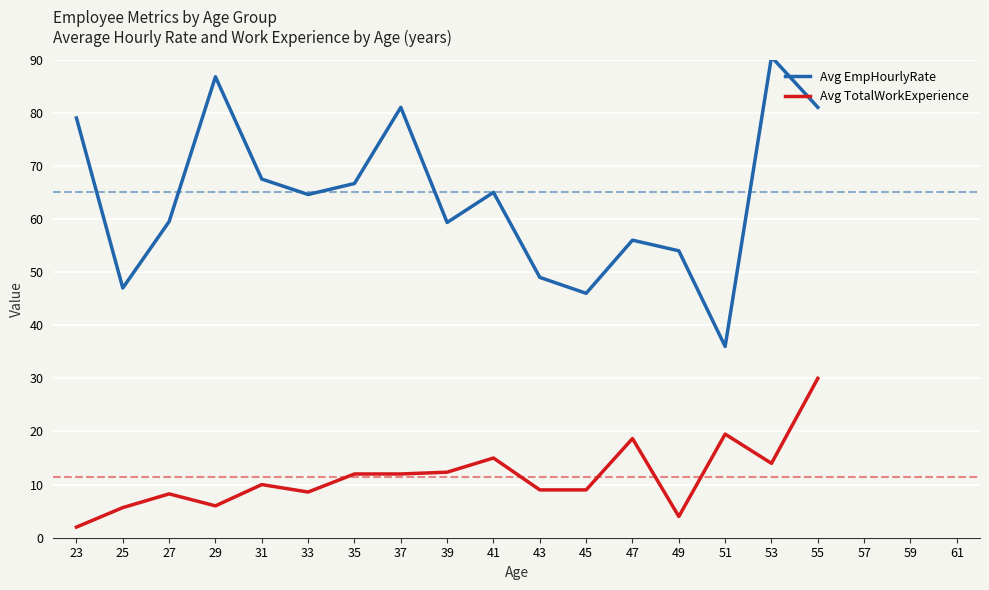

What are all the series names shown in the legend?

Avg EmpHourlyRate, Avg TotalWorkExperience